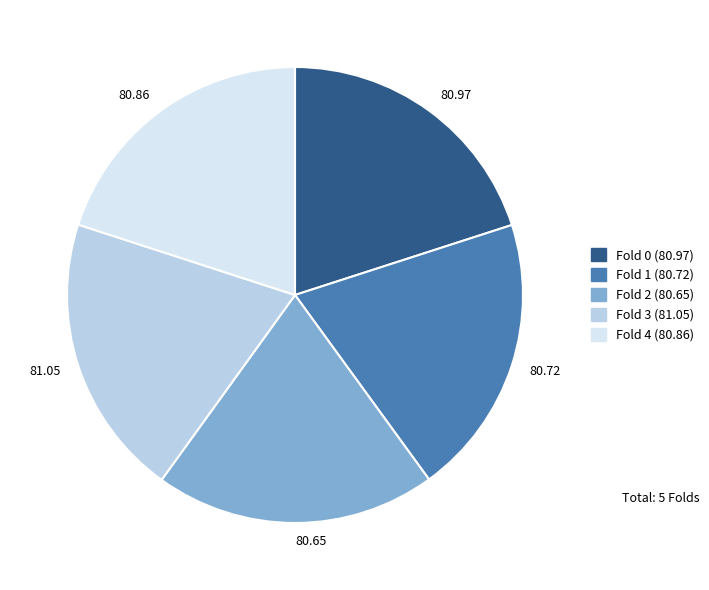

How many segments does this pie chart have?

5